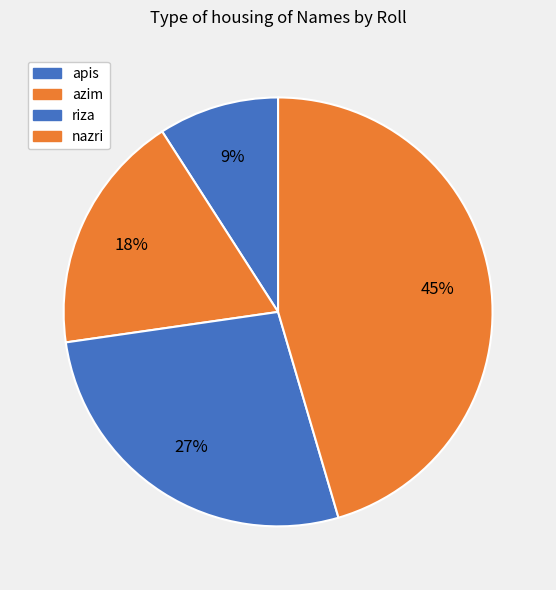

To the nearest percent, what is the average slice percentage?

25%